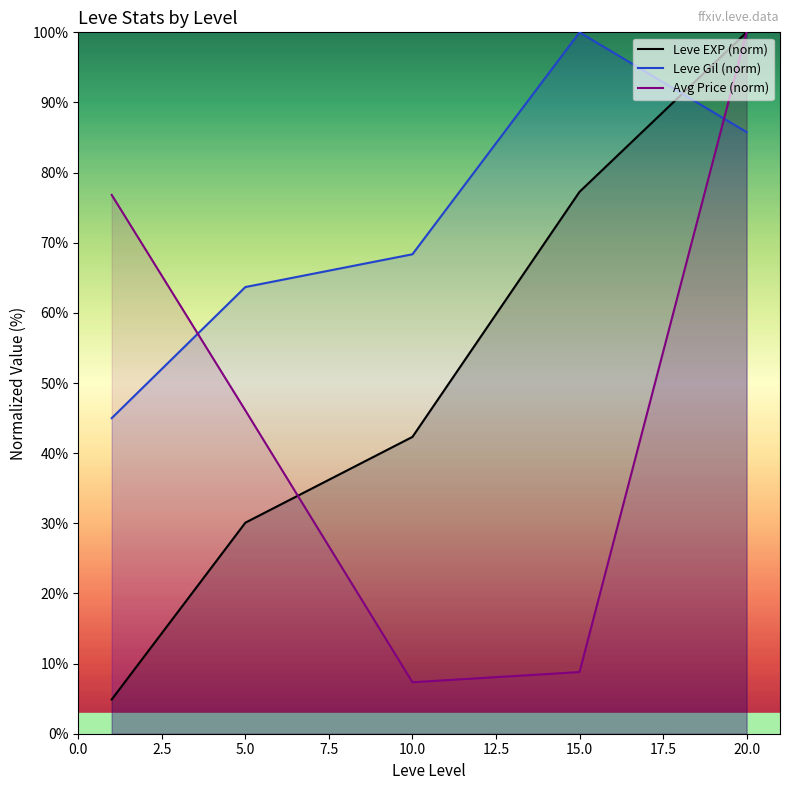

Which category has the highest value in the Avg Price (norm) series?

20.0